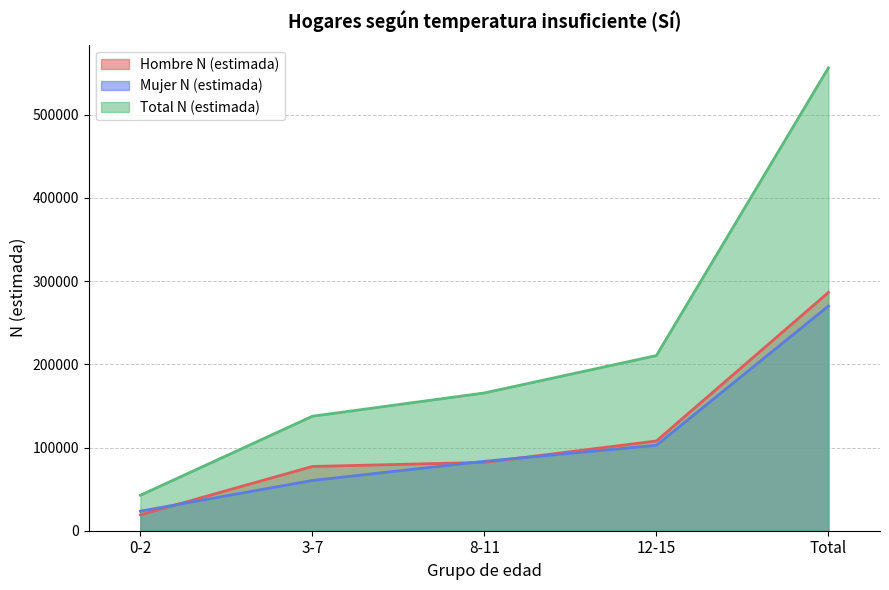

What is the label of the 3rd point from the left?

8-11